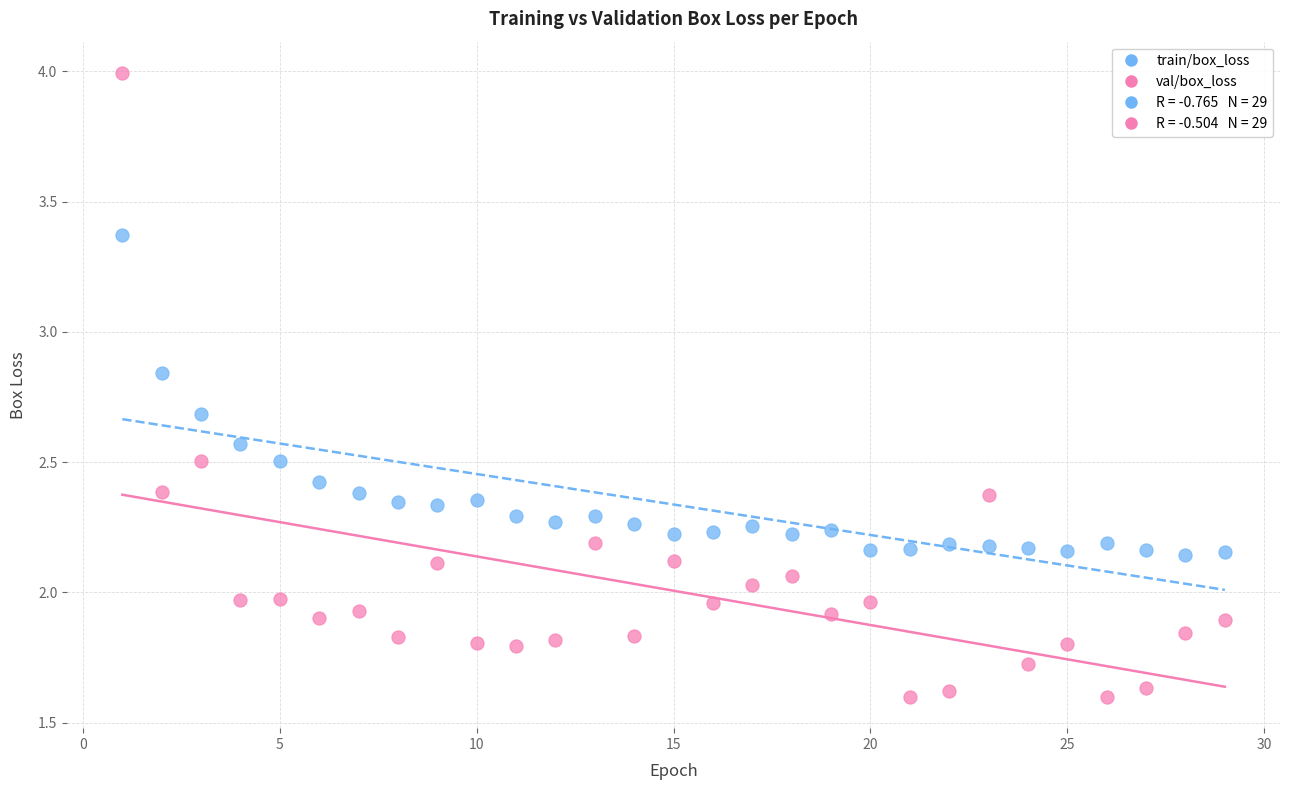

Which series reaches the maximum Y coordinate?

val/box_loss